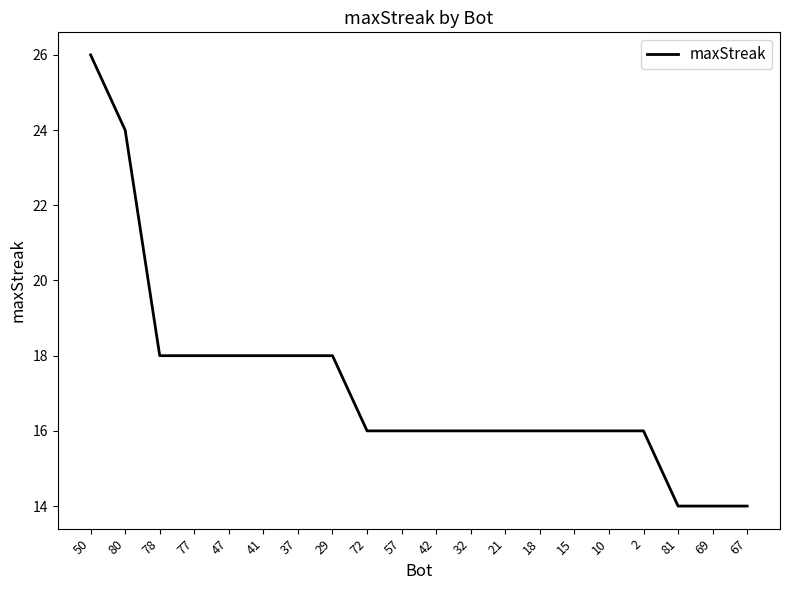

Reading left to right, list all the values displayed in this chart.

50=26	80=24	78=18	77=18	47=18	41=18	37=18	29=18	72=16	57=16	42=16	32=16	21=16	18=16	15=16	10=16	2=16	81=14	69=14	67=14